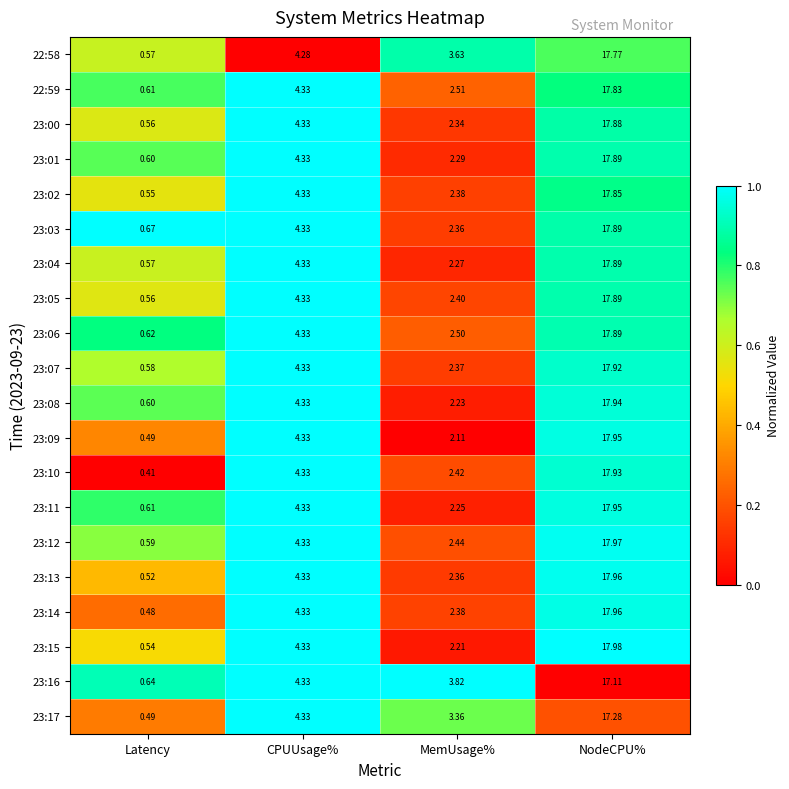

Which label corresponds to the largest value in the chart?

NodeCPU%